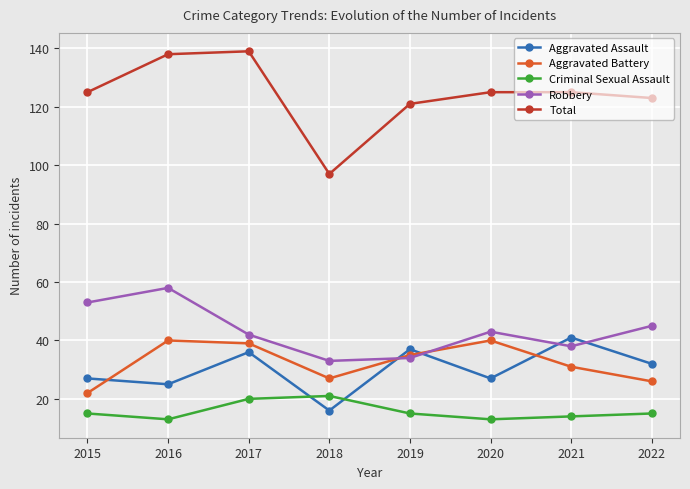

Between 2018 and 2022, which series saw the biggest shift?

Total